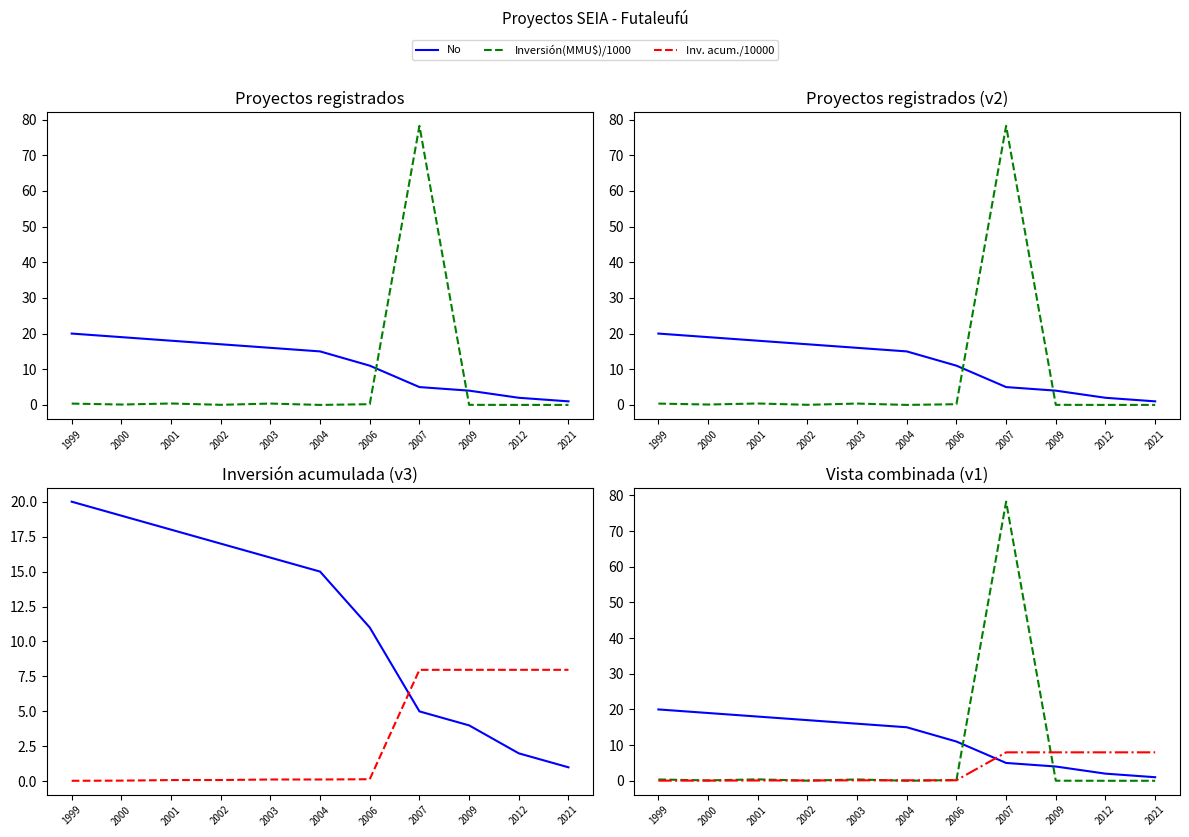

What are all the series names shown in the legend?

No, Inversión(MMU$)/1000, Inv. acum./10000